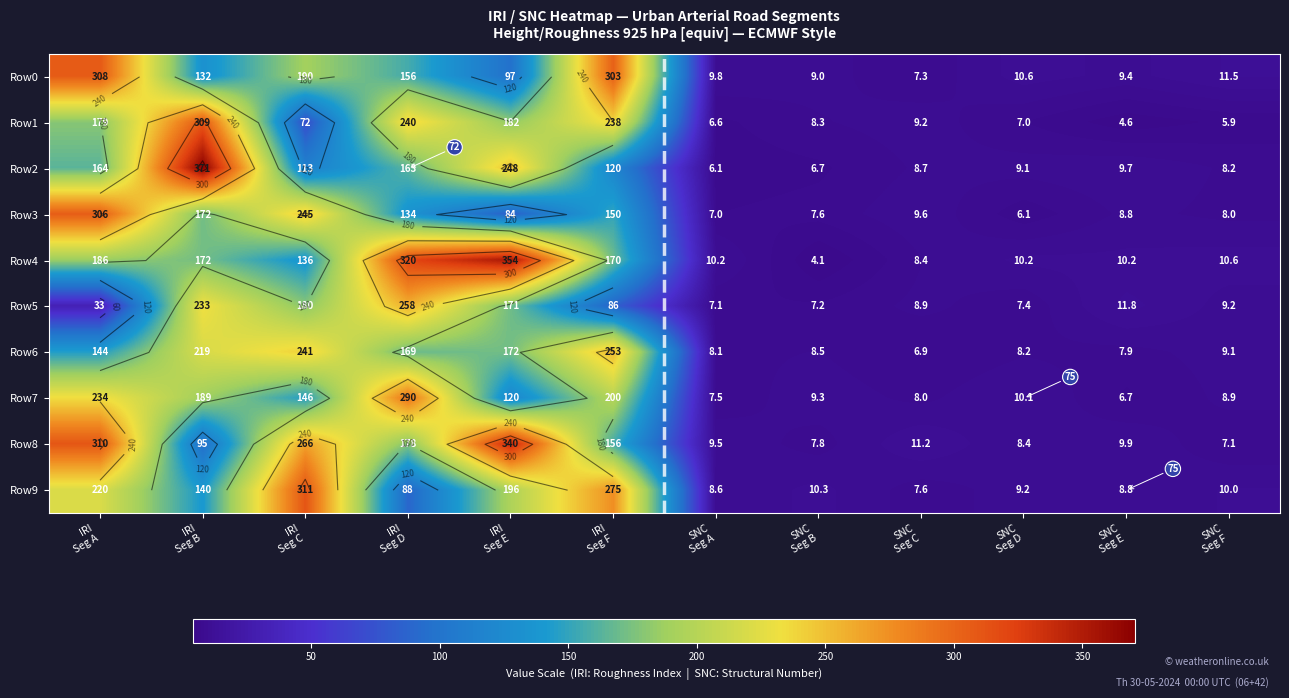

Which has a higher value, SNC
Seg A or IRI
Seg C?

IRI
Seg C